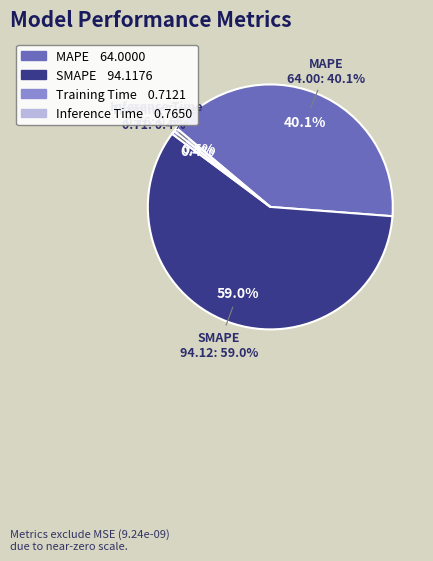

What is the change in value from SMAPE to Inference Time?

-93.4